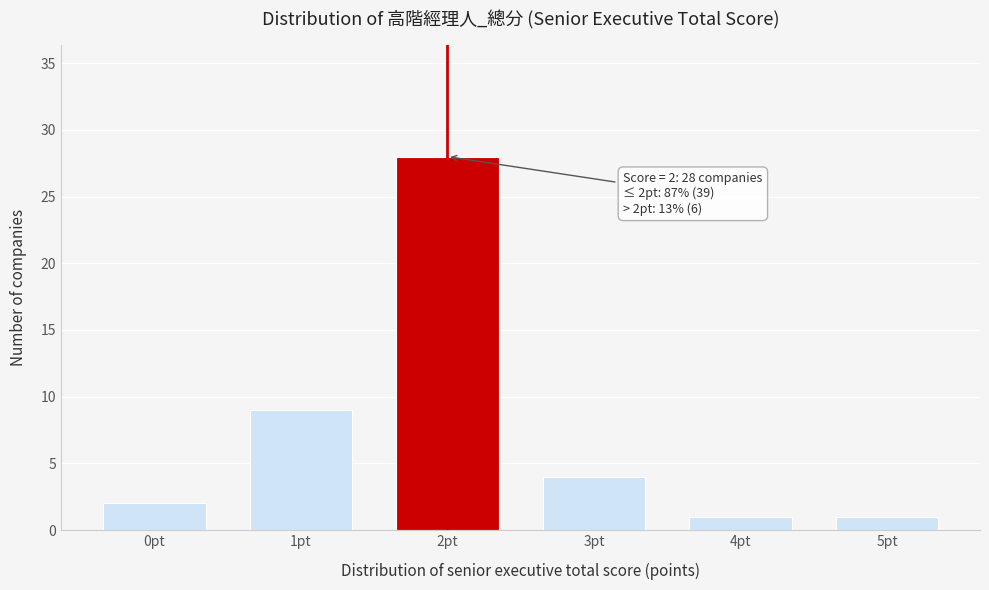

Reading left to right, what are all the values shown in this chart?

2	9	28	4	1	1